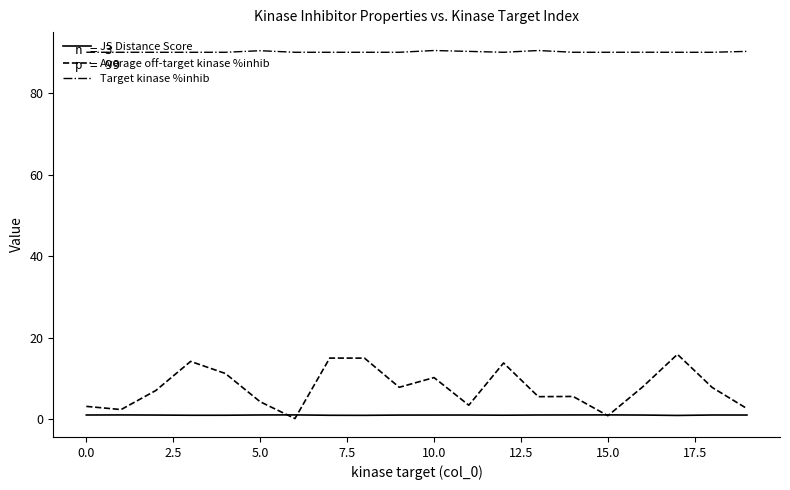

Is this an area chart (filled region under the line)?

No